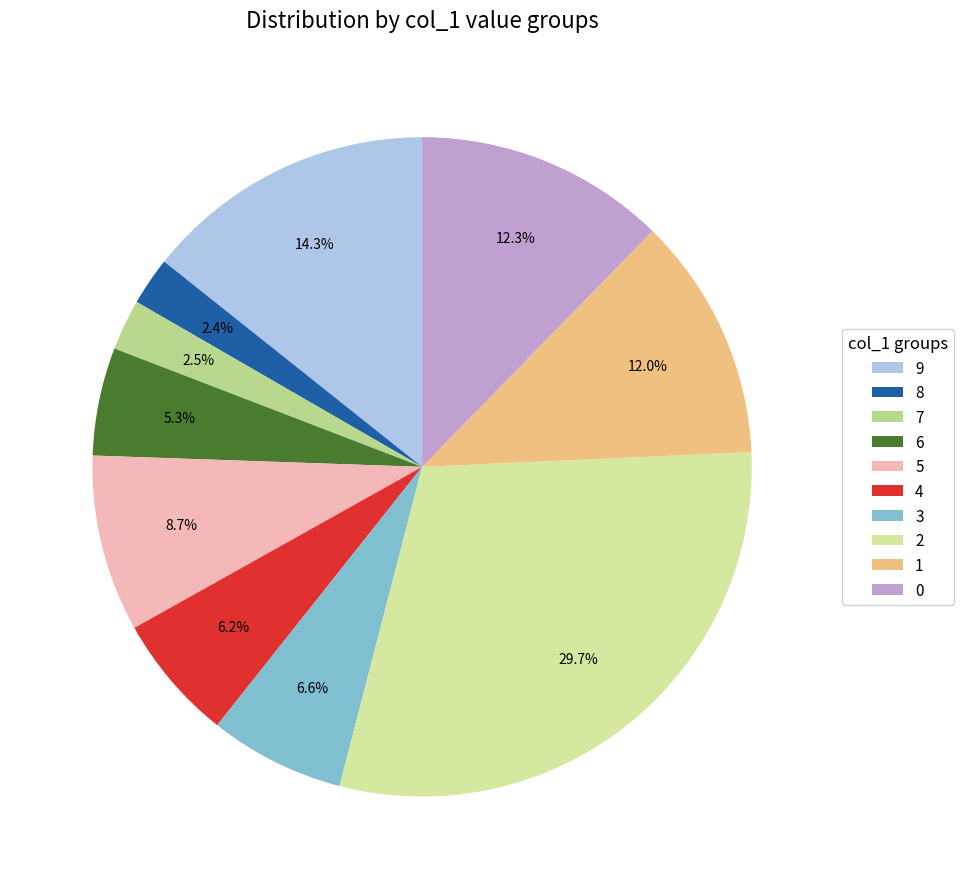

What percentage do 3 and 7 together represent?

9.1%